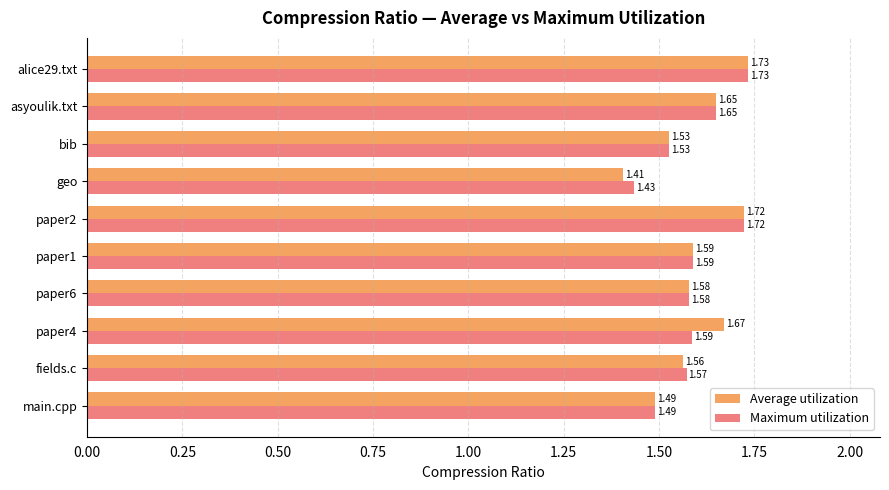

At which category does the chart reach its minimum across all series?

geo